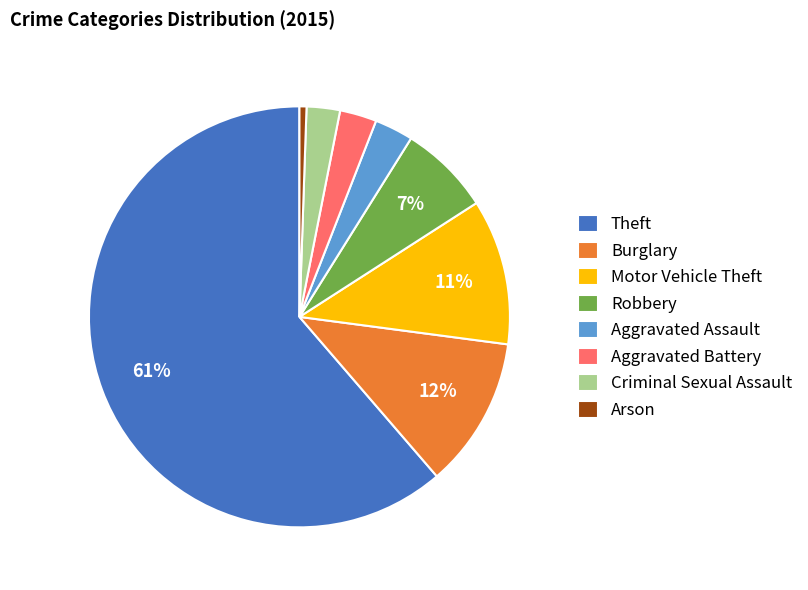

What percentage is the Aggravated Assault slice, to the nearest percent?

3%